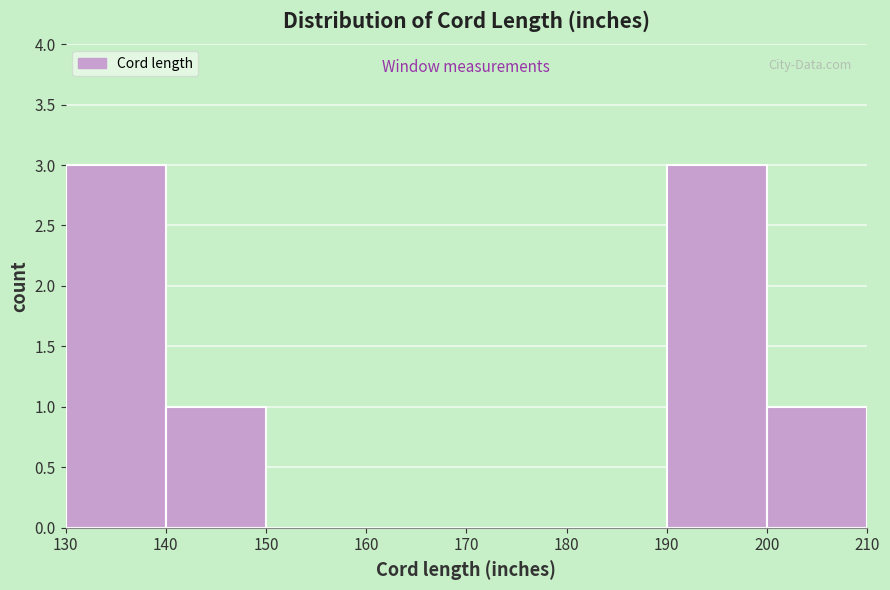

Reading left to right, list every bar in this chart as the range it spans on the x-axis followed by its height. The values are not printed on the chart, so give them approximately, as read against the axis.

130 to 140: 3
140 to 150: 1
150 to 160: 0
160 to 170: 0
170 to 180: 0
180 to 190: 0
190 to 200: 3
200 to 210: 1